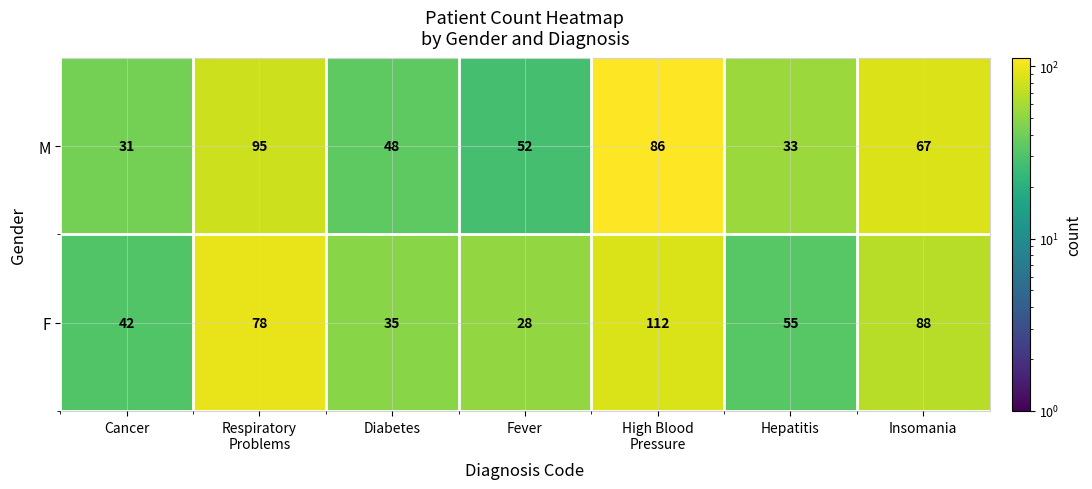

Where does the M series first go above 55?

Respiratory Problems